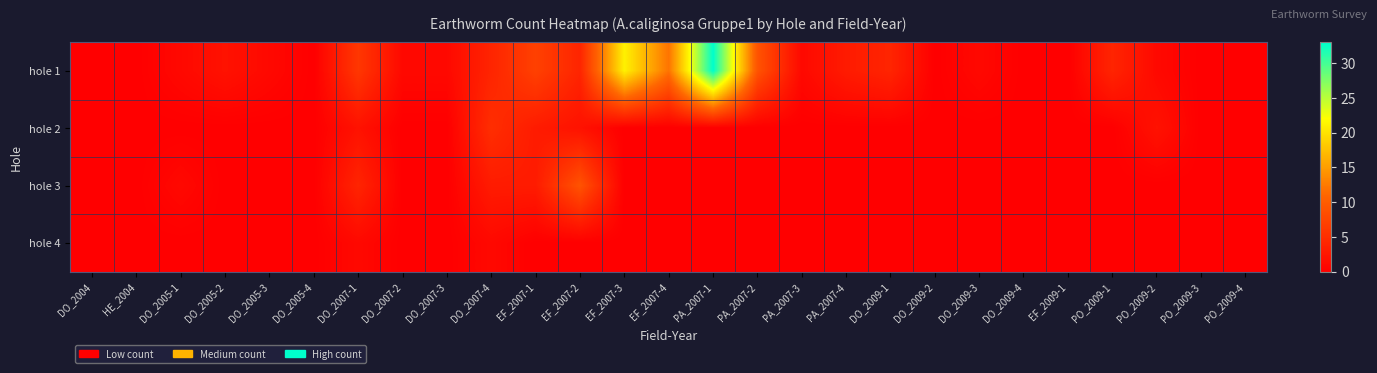

Reading left to right, extract all data points from this chart.

hole 1: DO_2004=0	HE_2004=0	DO_2005-1=1	DO_2005-2=2	DO_2005-3=1	DO_2005-4=0	DO_2007-1=6	DO_2007-2=1	DO_2007-3=1	DO_2007-4=4	EF_2007-1=7	EF_2007-2=4	EF_2007-3=21	EF_2007-4=12	PA_2007-1=33	PA_2007-2=9	PA_2007-3=1	PA_2007-4=3	DO_2009-1=4	DO_2009-2=0	DO_2009-3=1	DO_2009-4=0	EF_2009-1=0	PO_2009-1=4	PO_2009-2=1	PO_2009-3=0	PO_2009-4=0
hole 2: DO_2004=0	HE_2004=0	DO_2005-1=0	DO_2005-2=0	DO_2005-3=0	DO_2005-4=0	DO_2007-1=2	DO_2007-2=0	DO_2007-3=0	DO_2007-4=5	EF_2007-1=3	EF_2007-2=2	EF_2007-3=0	EF_2007-4=0	PA_2007-1=0	PA_2007-2=0	PA_2007-3=0	PA_2007-4=0	DO_2009-1=0	DO_2009-2=0	DO_2009-3=0	DO_2009-4=0	EF_2009-1=0	PO_2009-1=0	PO_2009-2=2	PO_2009-3=0	PO_2009-4=0
hole 3: DO_2004=0	HE_2004=0	DO_2005-1=1	DO_2005-2=0	DO_2005-3=0	DO_2005-4=0	DO_2007-1=4	DO_2007-2=0	DO_2007-3=0	DO_2007-4=3	EF_2007-1=3	EF_2007-2=9	EF_2007-3=0	EF_2007-4=0	PA_2007-1=0	PA_2007-2=0	PA_2007-3=0	PA_2007-4=0	DO_2009-1=0	DO_2009-2=0	DO_2009-3=0	DO_2009-4=0	EF_2009-1=0	PO_2009-1=0	PO_2009-2=0	PO_2009-3=0	PO_2009-4=0
hole 4: DO_2004=0	HE_2004=0	DO_2005-1=0	DO_2005-2=0	DO_2005-3=0	DO_2005-4=0	DO_2007-1=1	DO_2007-2=0	DO_2007-3=0	DO_2007-4=1	EF_2007-1=0	EF_2007-2=0	EF_2007-3=0	EF_2007-4=0	PA_2007-1=0	PA_2007-2=0	PA_2007-3=0	PA_2007-4=0	DO_2009-1=0	DO_2009-2=0	DO_2009-3=0	DO_2009-4=0	EF_2009-1=0	PO_2009-1=0	PO_2009-2=0	PO_2009-3=0	PO_2009-4=0